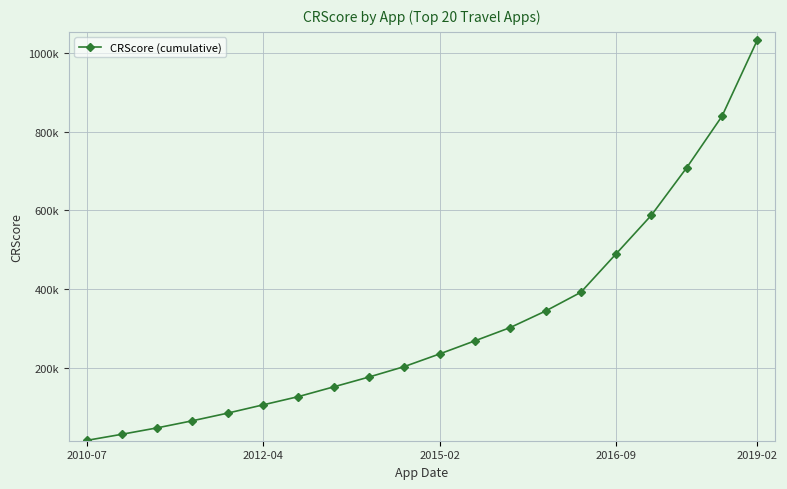

Is this an area chart (filled region under the line)?

No